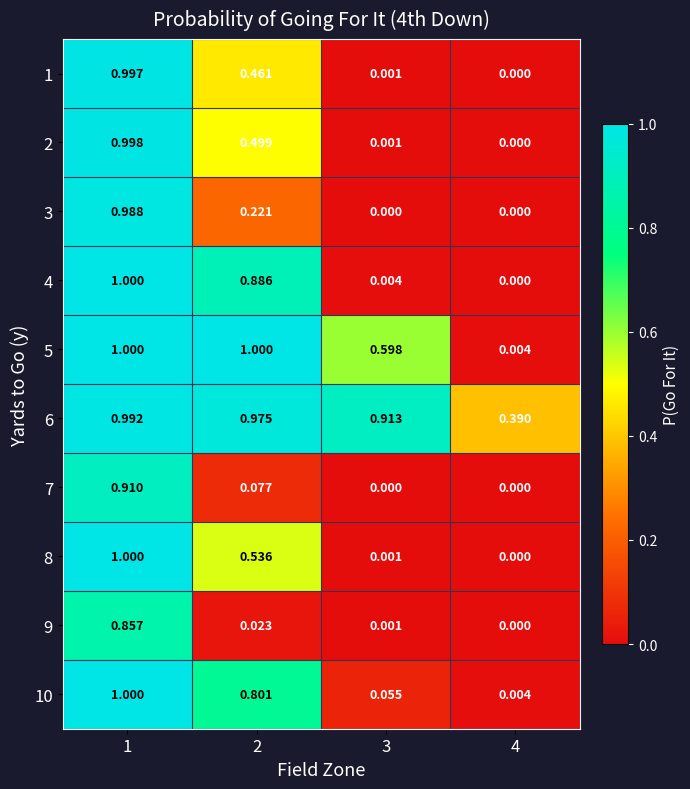

Is the value of 3 at 1 greater than the value of 8 at 4?

Yes